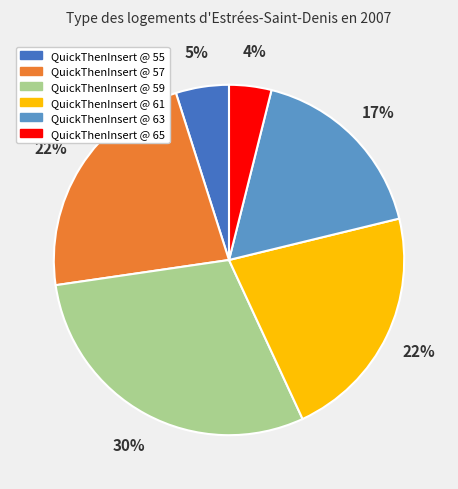

To the nearest percent, what is the difference between the QuickThenInsert @ 55 and QuickThenInsert @ 61 slice percentages?

17%